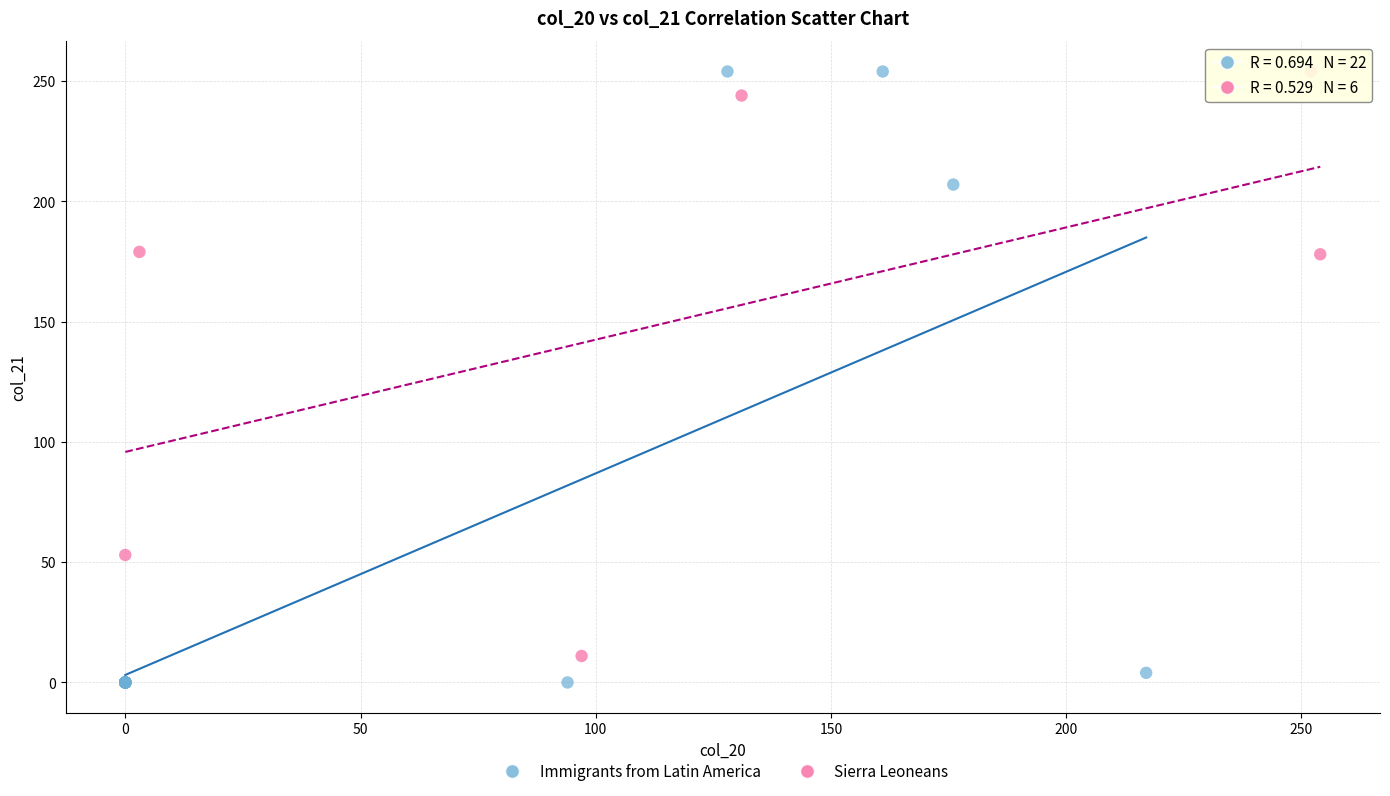

Which series has the widest spread of Y values?

Immigrants from Latin America